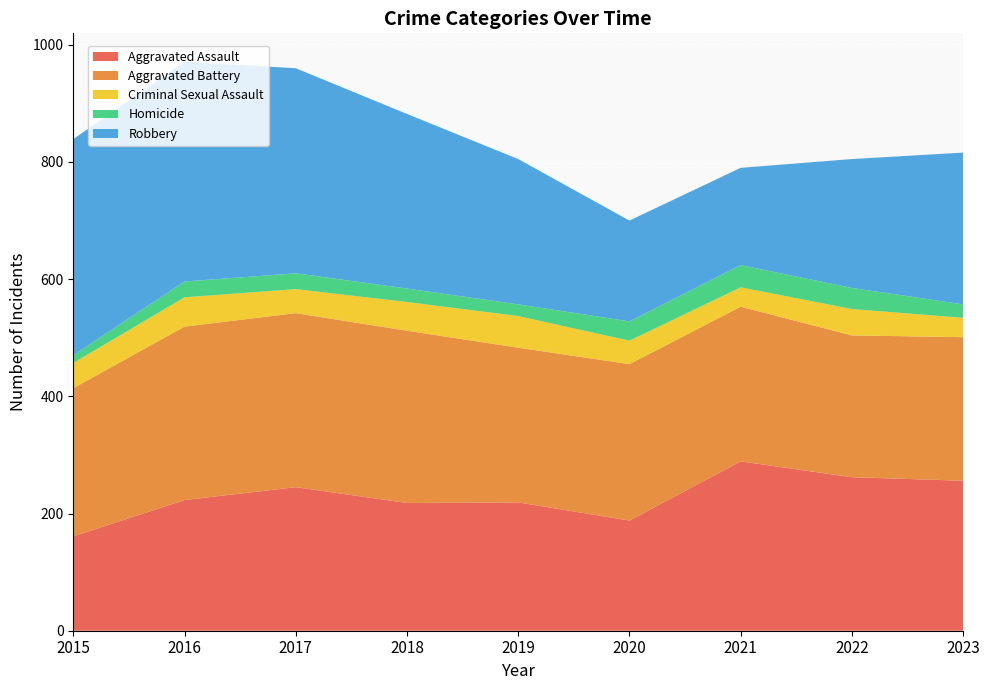

Reading left to right, what are all the values shown in this chart?

Aggravated Assault: 2015=161	2016=223	2017=245	2018=218	2019=219	2020=188	2021=289	2022=262	2023=256
Aggravated Battery: 2015=253	2016=296	2017=297	2018=294	2019=264	2020=267	2021=264	2022=242	2023=245
Criminal Sexual Assault: 2015=43	2016=50	2017=41	2018=49	2019=54	2020=40	2021=33	2022=45	2023=33
Homicide: 2015=13	2016=27	2017=27	2018=23	2019=20	2020=33	2021=38	2022=36	2023=23
Robbery: 2015=369	2016=375	2017=350	2018=298	2019=248	2020=172	2021=166	2022=220	2023=259